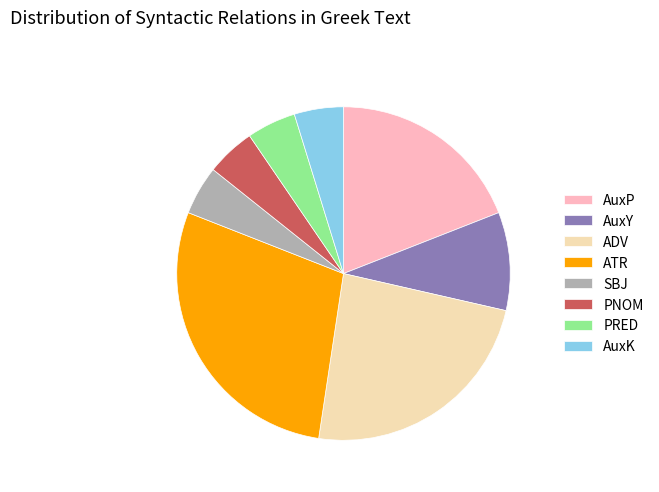

Which category has the biggest portion of the pie?

ATR